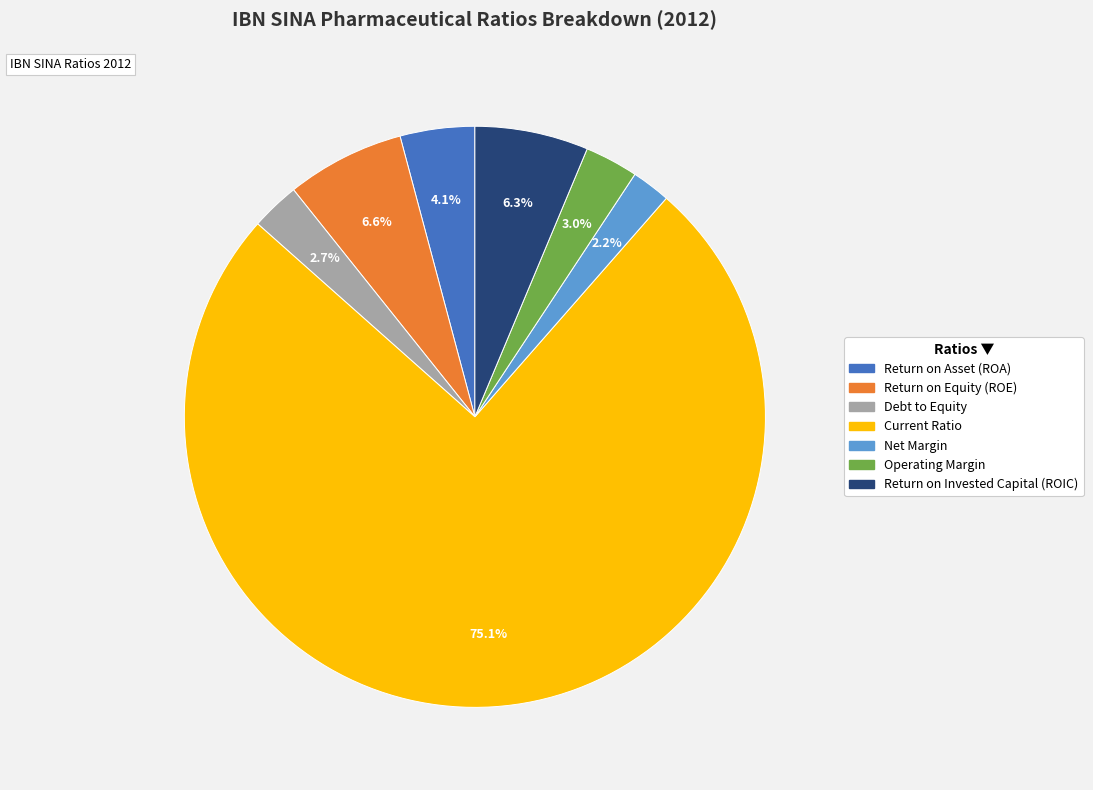

Which category accounts for the majority?

Current Ratio